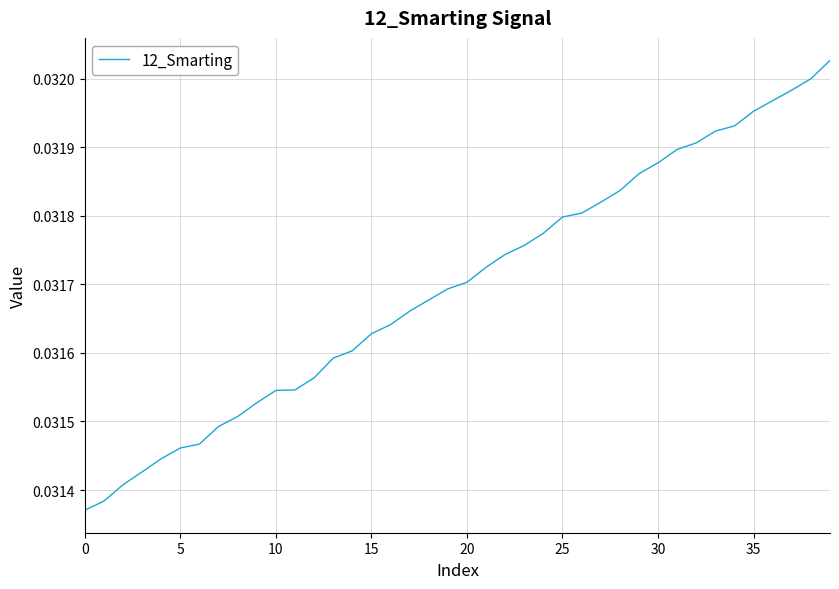

What is the label of the 11th point from the right?

29